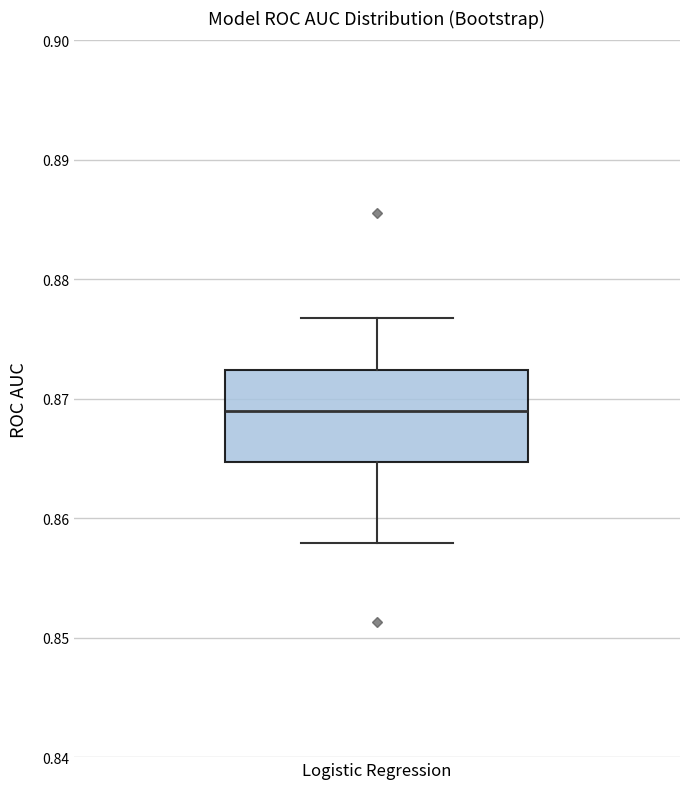

Transcribe this box plot: give where the median line is, the range the box spans, and where the two whiskers end, as read against the y-axis. The values are not printed on the chart, so give them approximately, as read against the axis.

median 0.869, box 0.865 to 0.872, whiskers 0.858 to 0.877